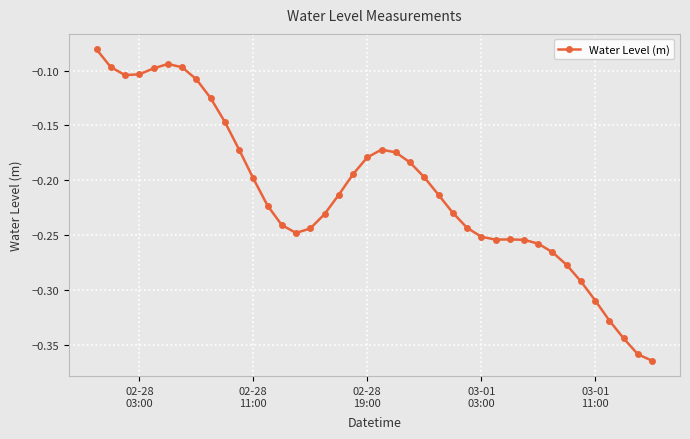

How many points are higher than both their immediate neighbors (excluding endpoints)?

3